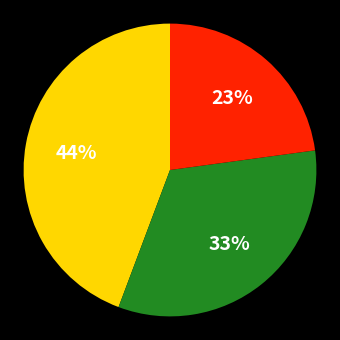

Is there a majority slice in this chart?

No